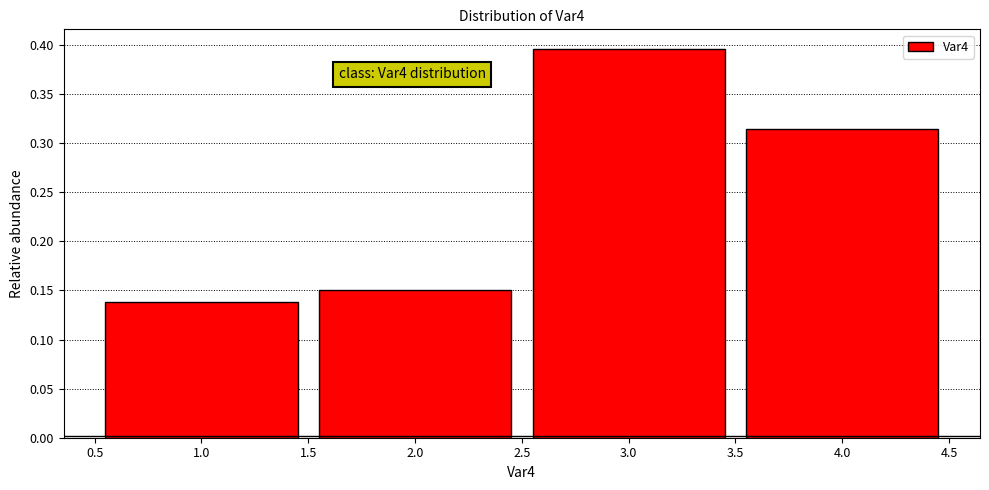

Over which range of the x-axis is the bar tallest?

2.5 to 3.5